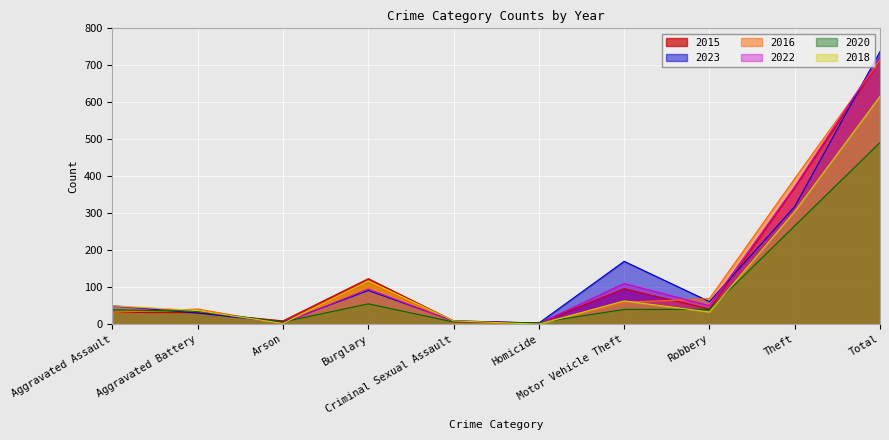

At which label does 2016 first exceed 59?

Burglary